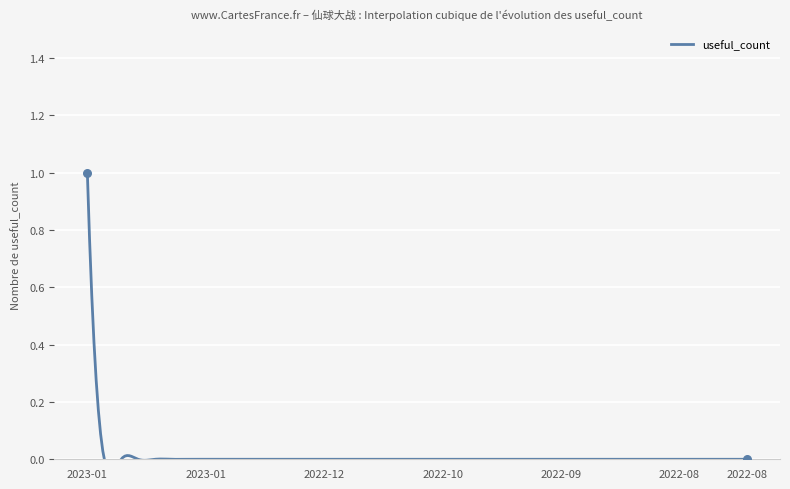

Which has a higher value, 2022-08-14 or 2022-12-20?

2022-08-14